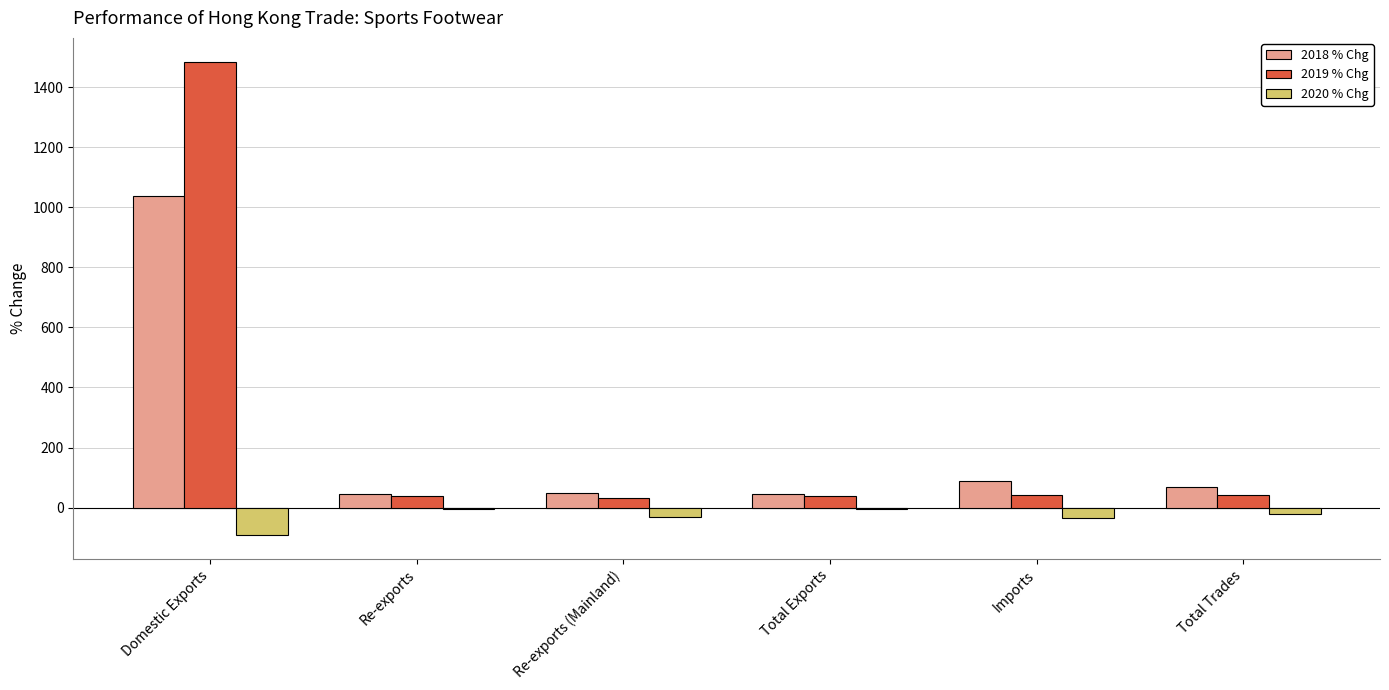

The 2018 % Chg series shows 45.7 at Total Exports. True or false?

True